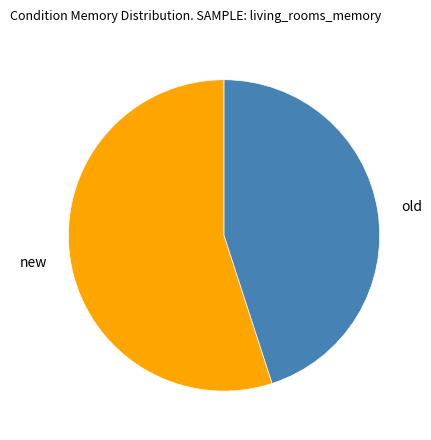

Do old and new together represent more than half of the pie?

Yes